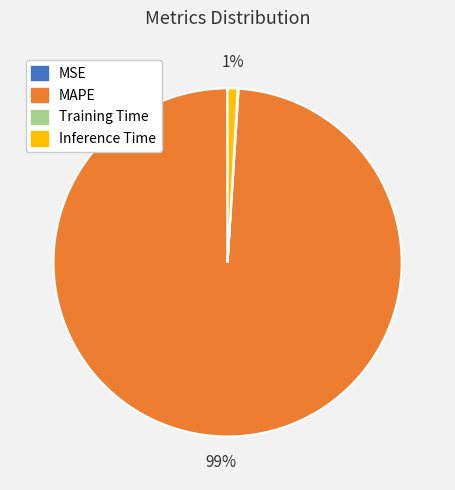

To the nearest percent, what is the difference between the largest and smallest slice percentages?

99%